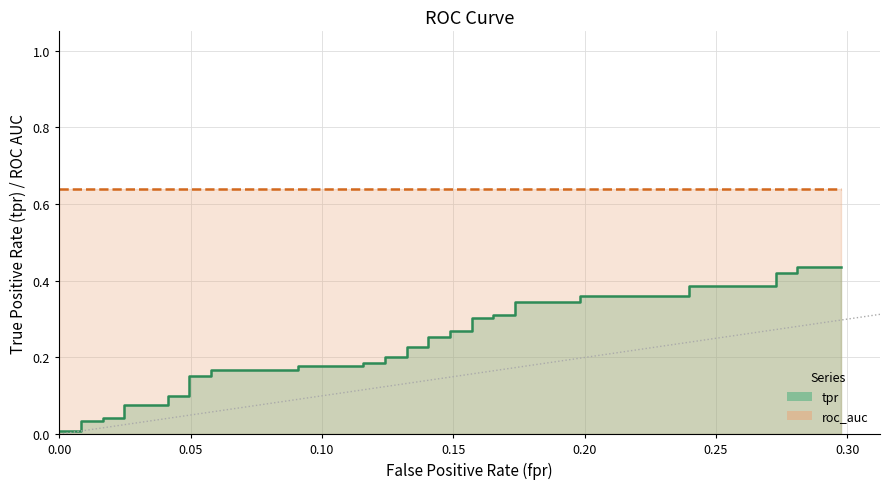

What is the maximum value shown in the chart?

0.6